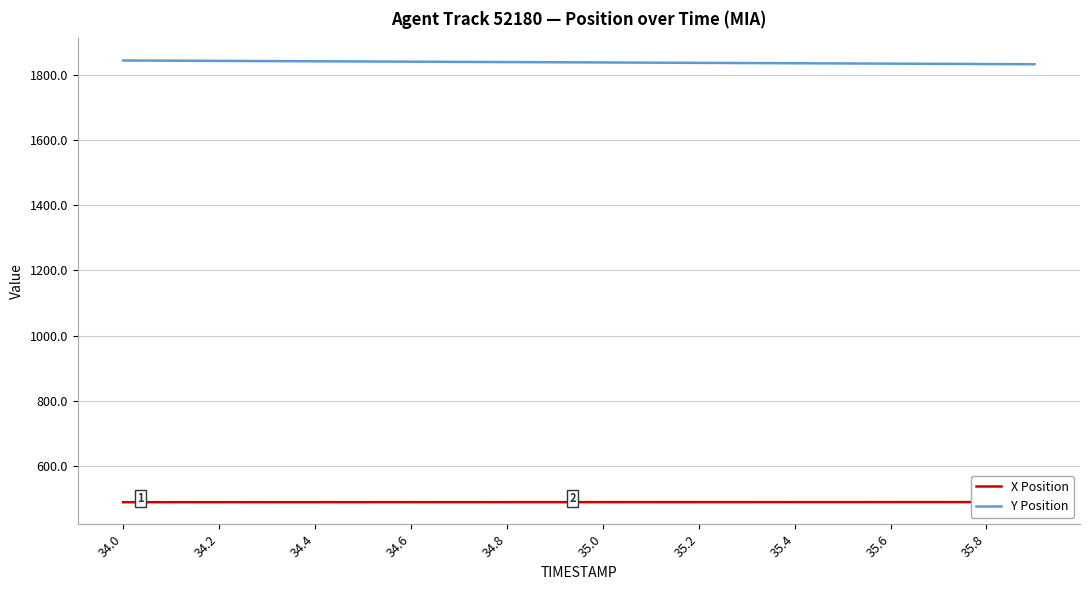

What is the value of the Y Position point at the 10th from the left?

1838.7